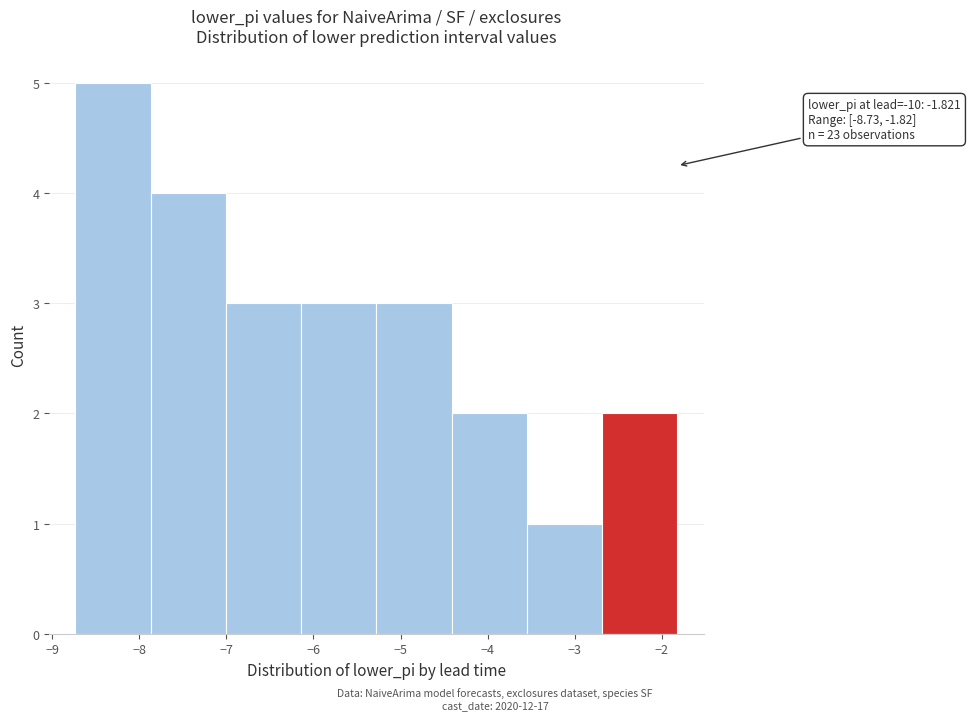

Which range on the x-axis has the tallest bar?

-8.7 to -7.9